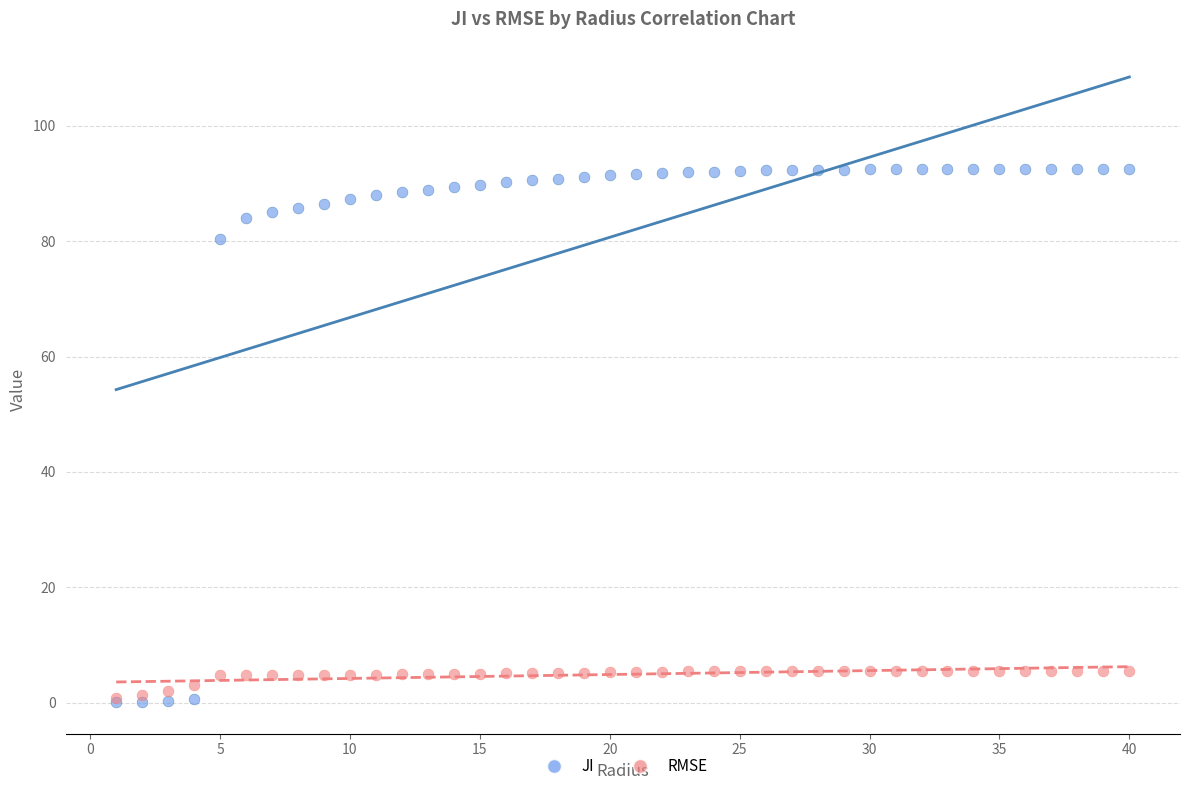

Which series contains the highest Y value?

JI